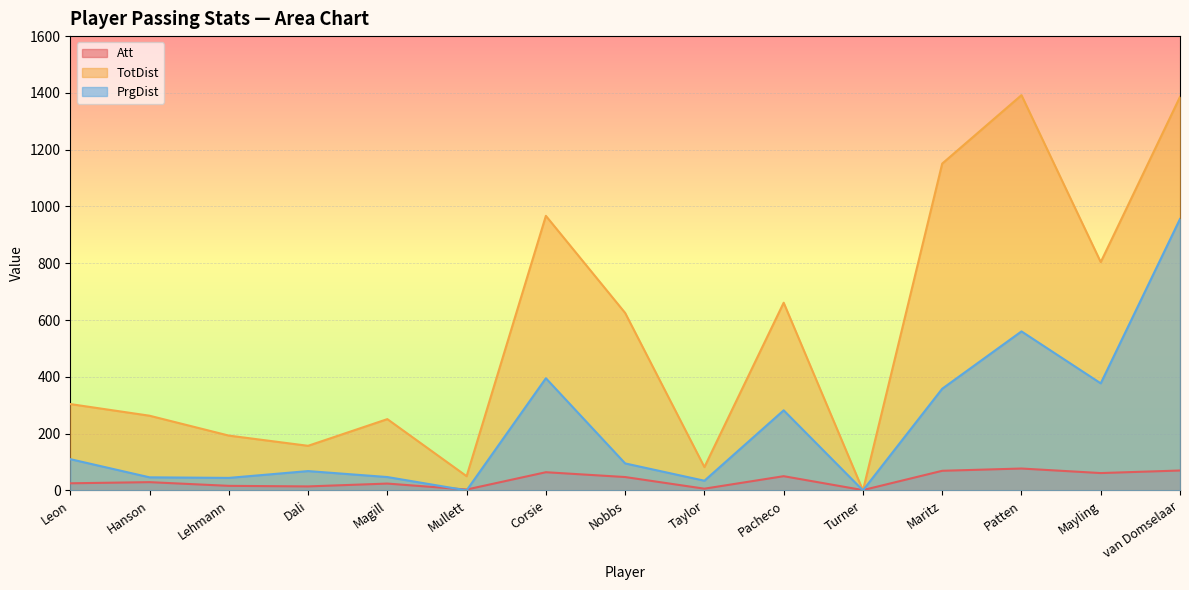

How many lines are shown in the chart?

3